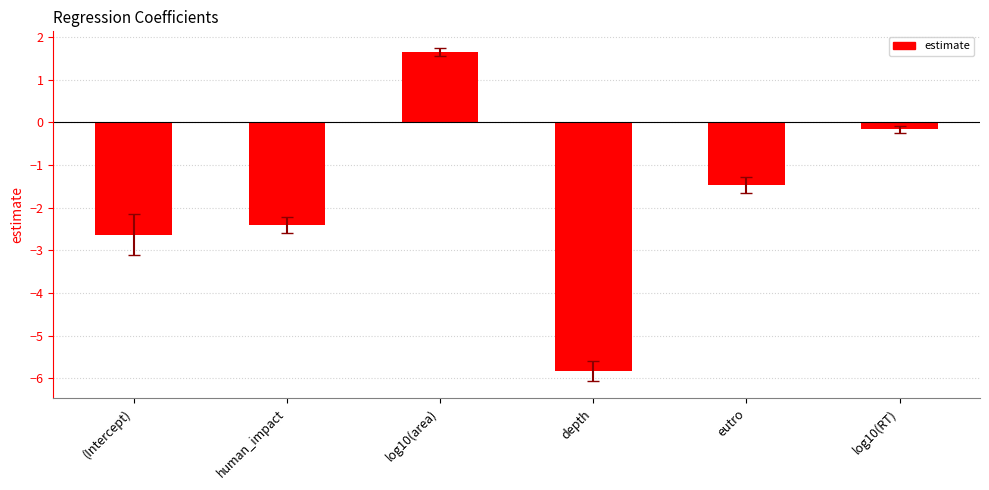

Reading left to right, list all the values displayed in this chart.

-2.6	-2.4	1.6	-5.8	-1.5	-0.2